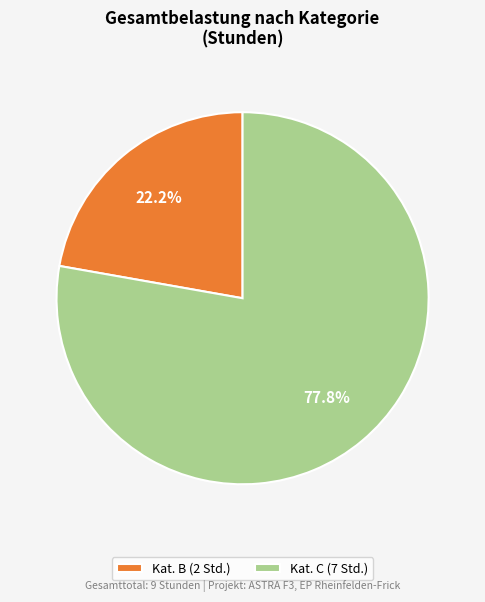

Combined, what portion of the pie is Kat. C (7 Std.) and Kat. B (2 Std.)?

100.0%